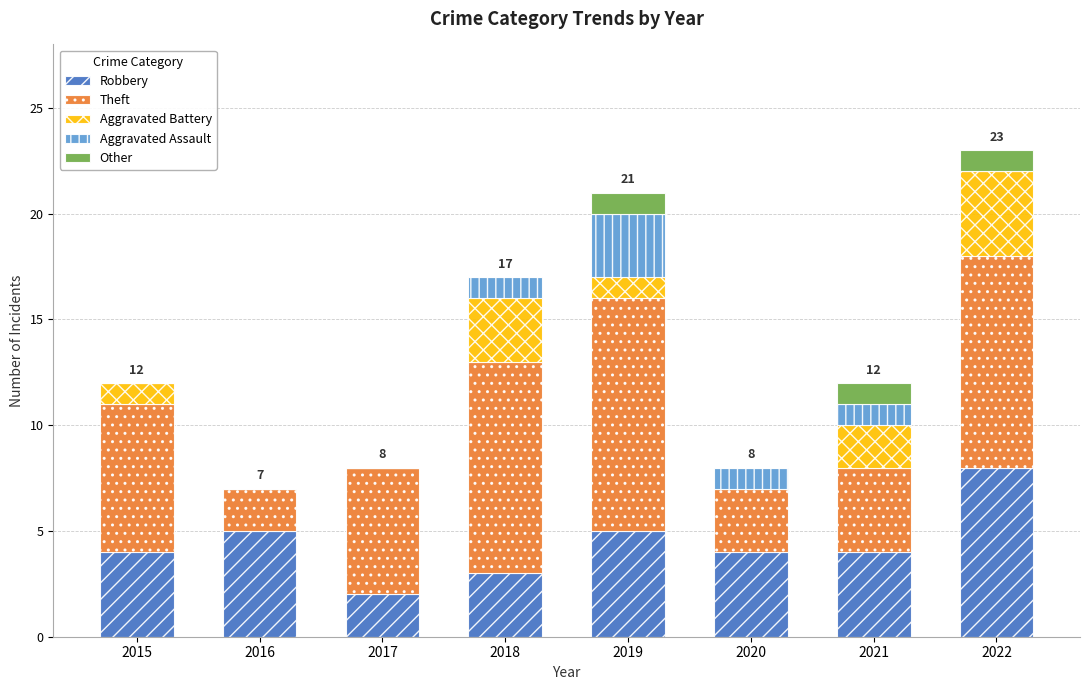

Does the chart contain stacked bars?

Yes